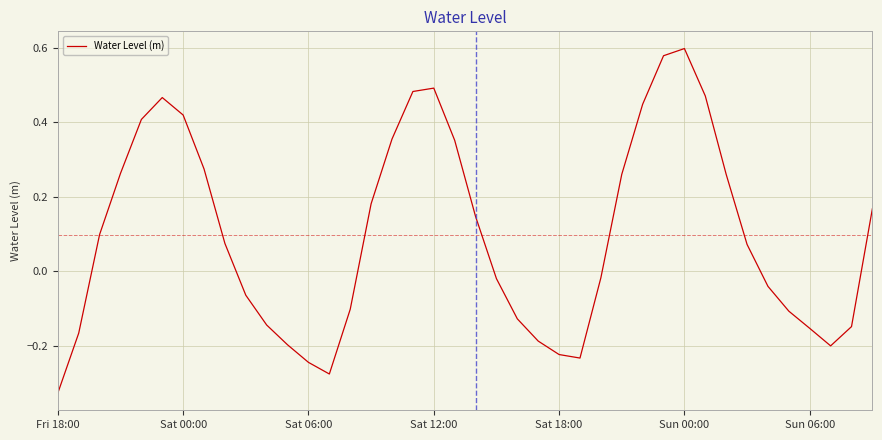

What is the sum of all values?

3.9